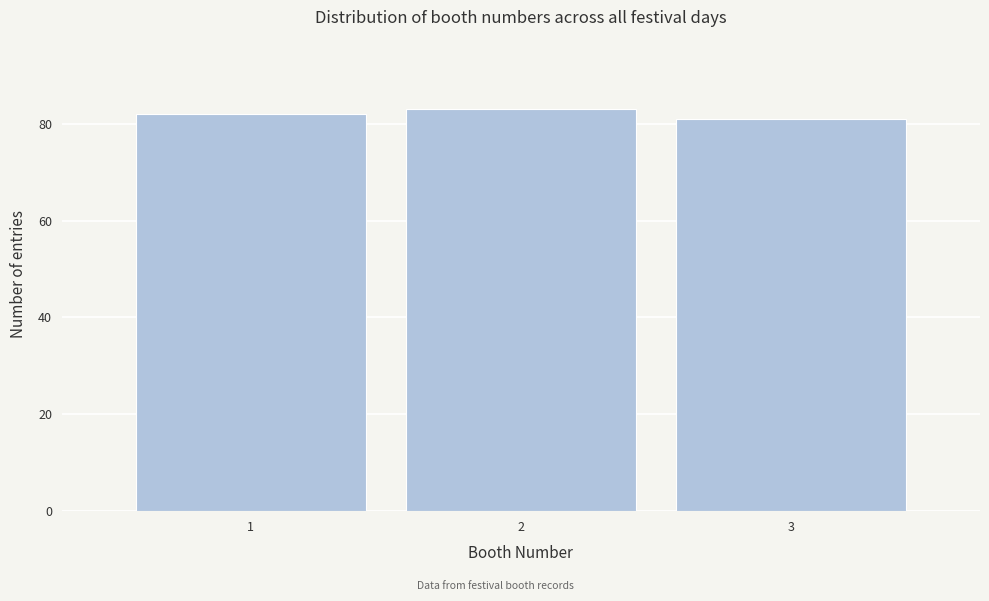

Reading right to left, extract all data points from this chart.

3=81	2=83	1=82